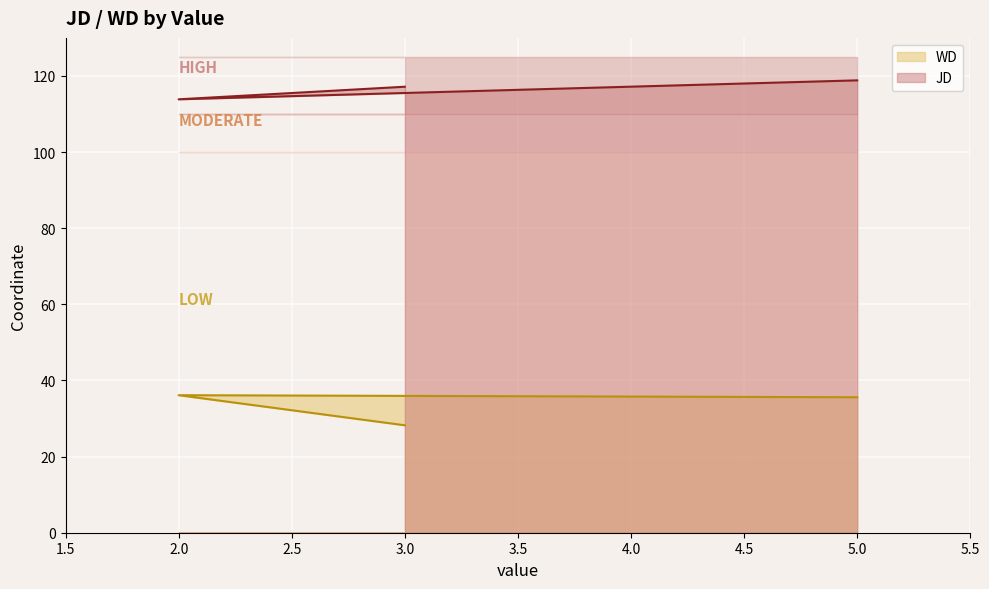

The JD series shows 113.9 at 2. True or false?

True